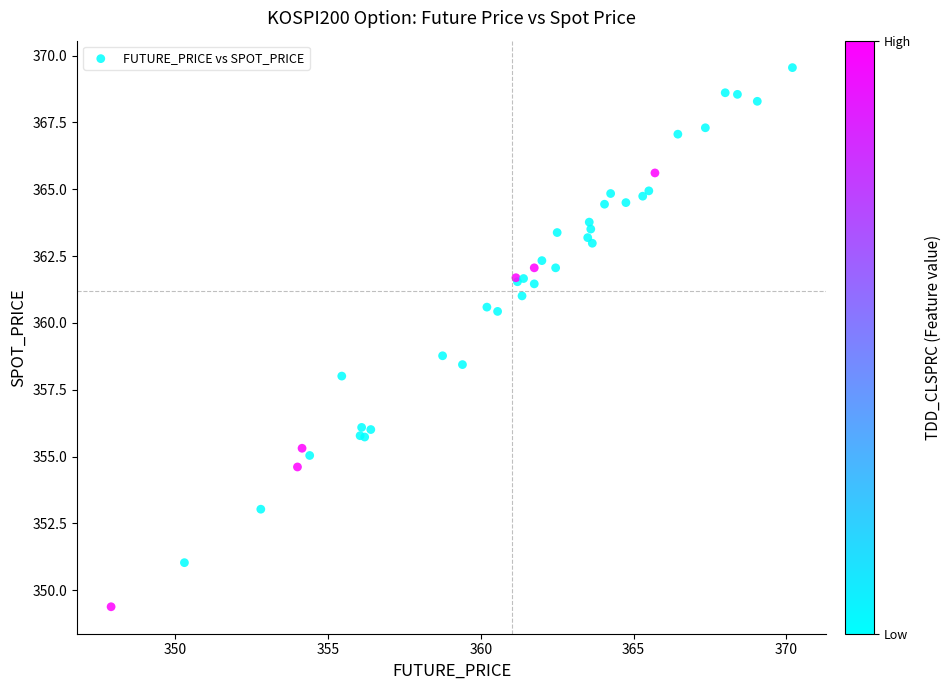

What Y value in the scatter plot is closest to 359?

358.8